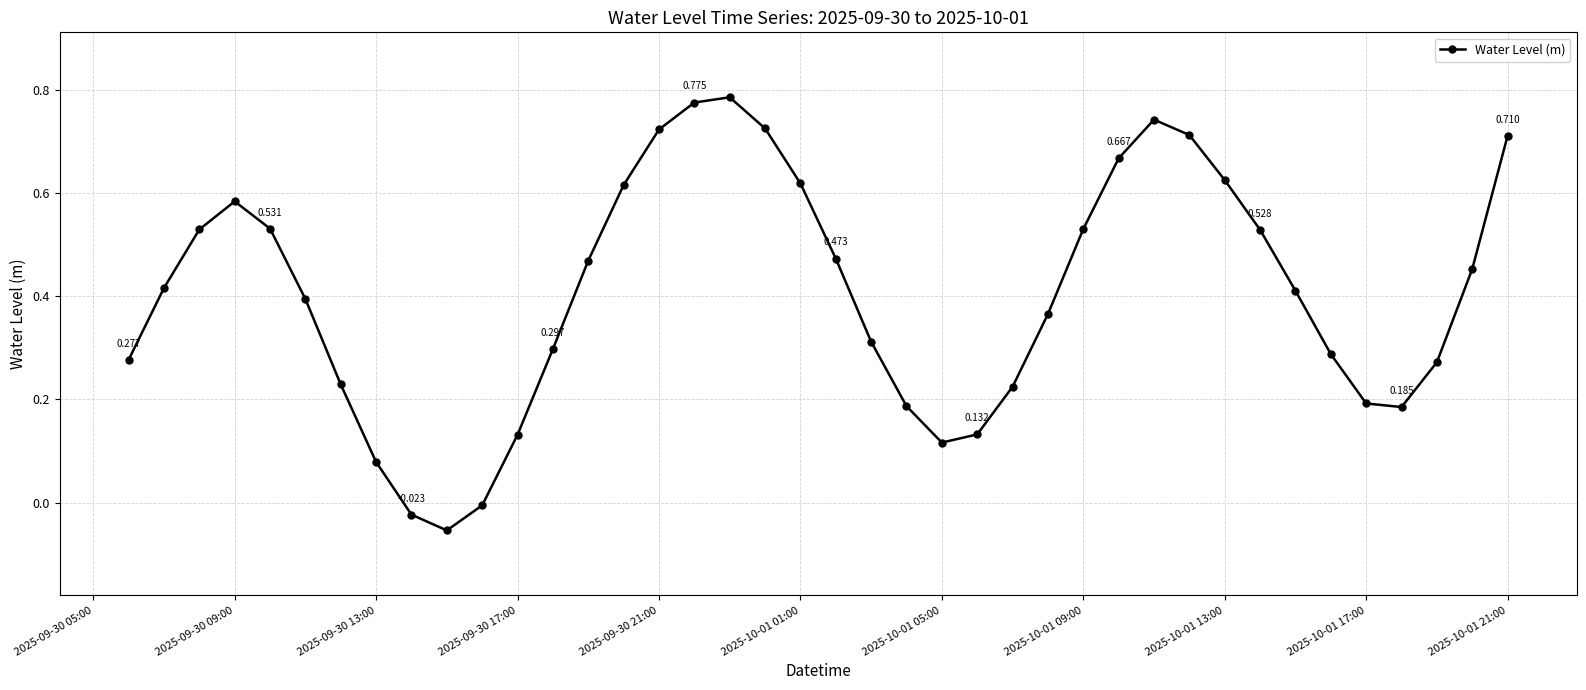

True or false: there are more than 0 points higher than both neighbors.

True